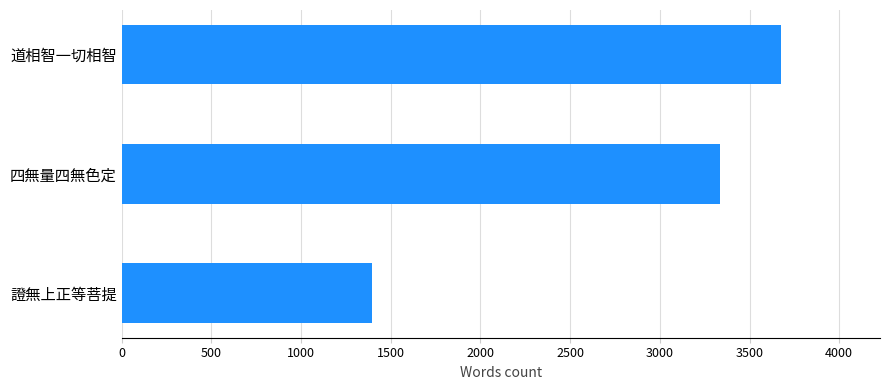

How many series are shown in this chart?

1